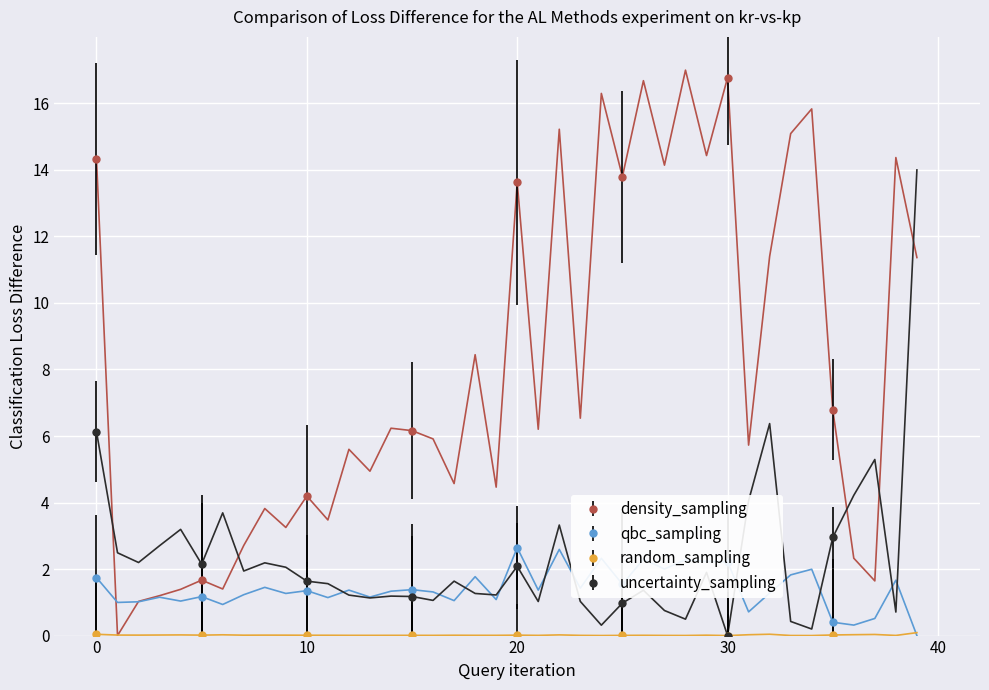

What is the total value across all series at 31?

10.5